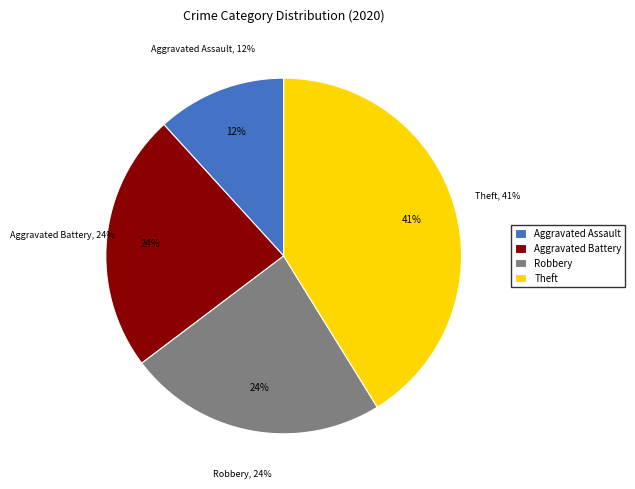

Which category has the biggest portion of the pie?

Theft